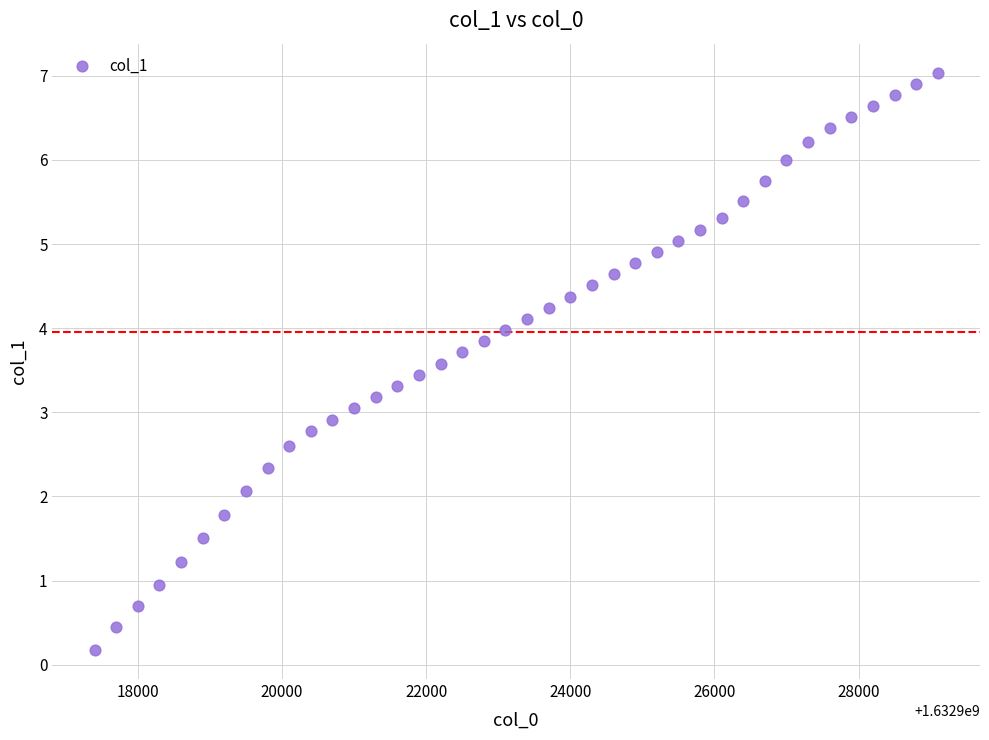

What is the range of X values (max minus min)?

11700.0